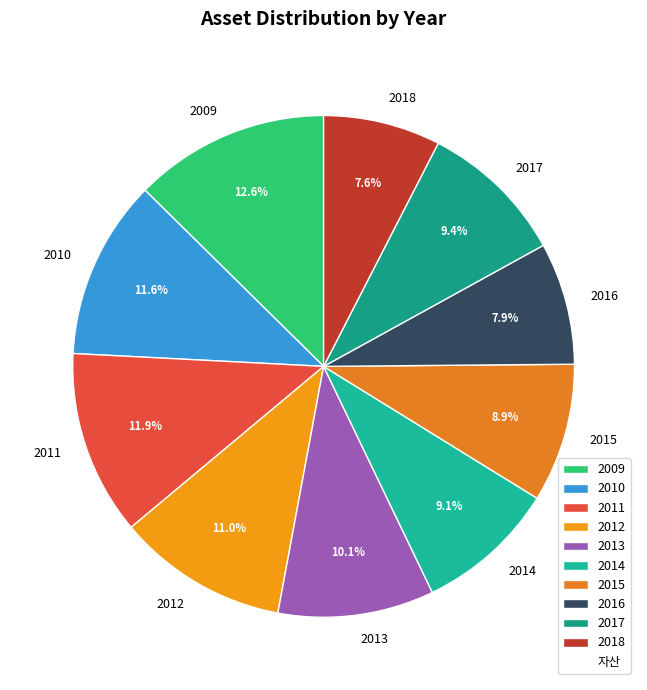

To the nearest percent, what is the average slice percentage?

10%